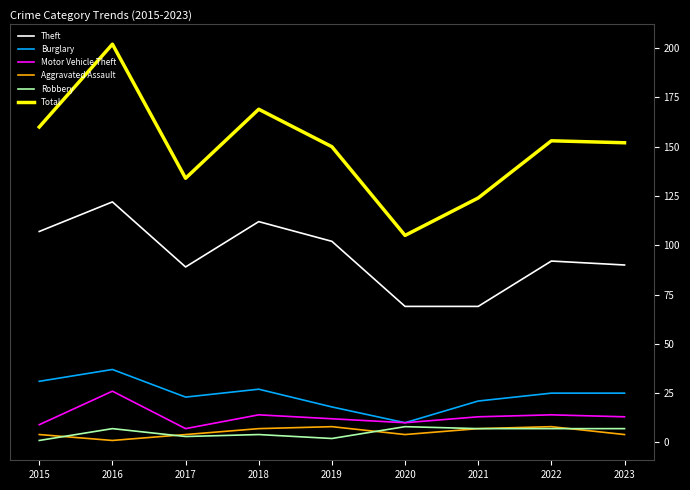

What is the minimum value shown in the chart?

1